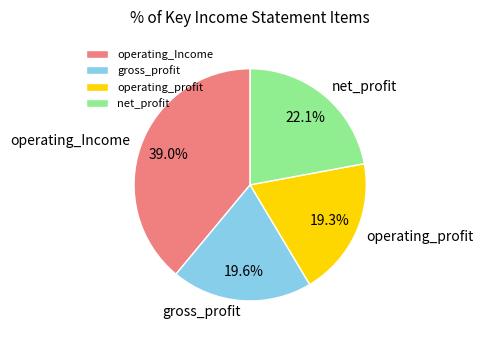

What percentage is NOT represented by operating_Income?

61.0%